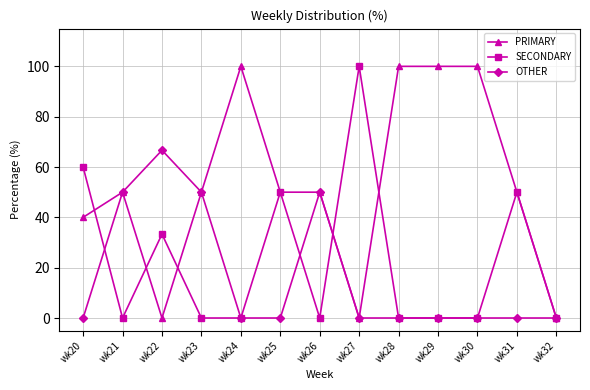

The value of SECONDARY at wk25 is 30.0. True or false?

False